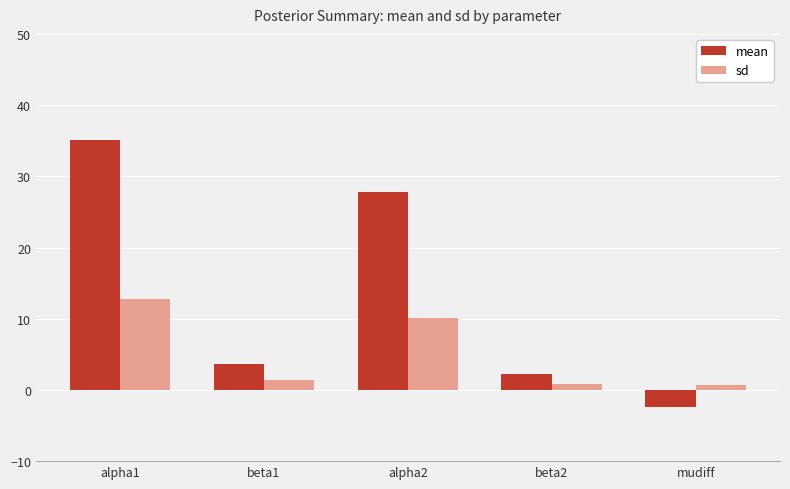

Rank the series by their average value, from highest to lowest.

mean, sd